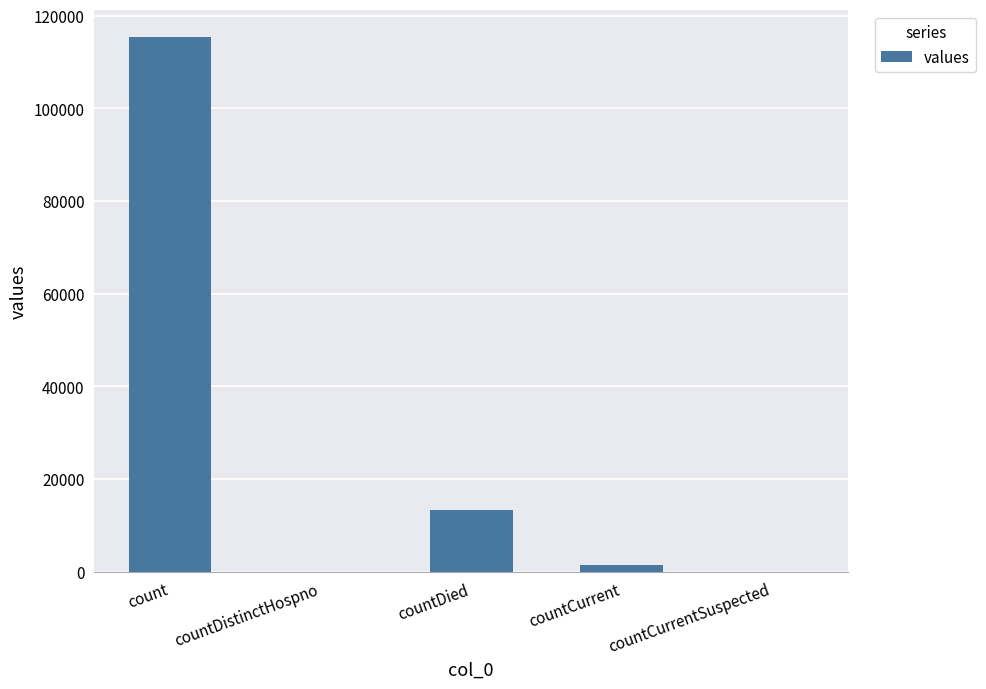

What is the change in value from count to countCurrentSuspected?

-115379